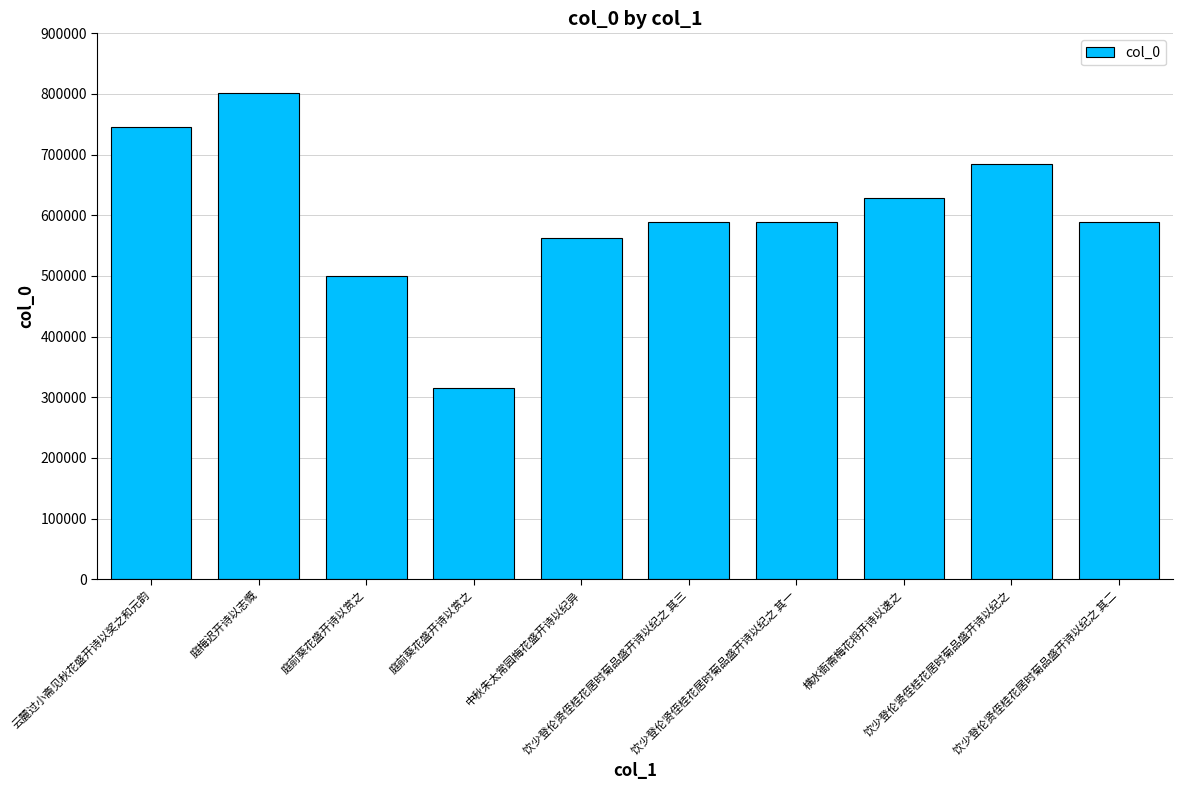

What is the difference between the values at 饮少登伦贤侄桂花居时菊品盛开诗以纪之 其一 and 饮少登伦贤侄桂花居时菊品盛开诗以纪之 其三?

2